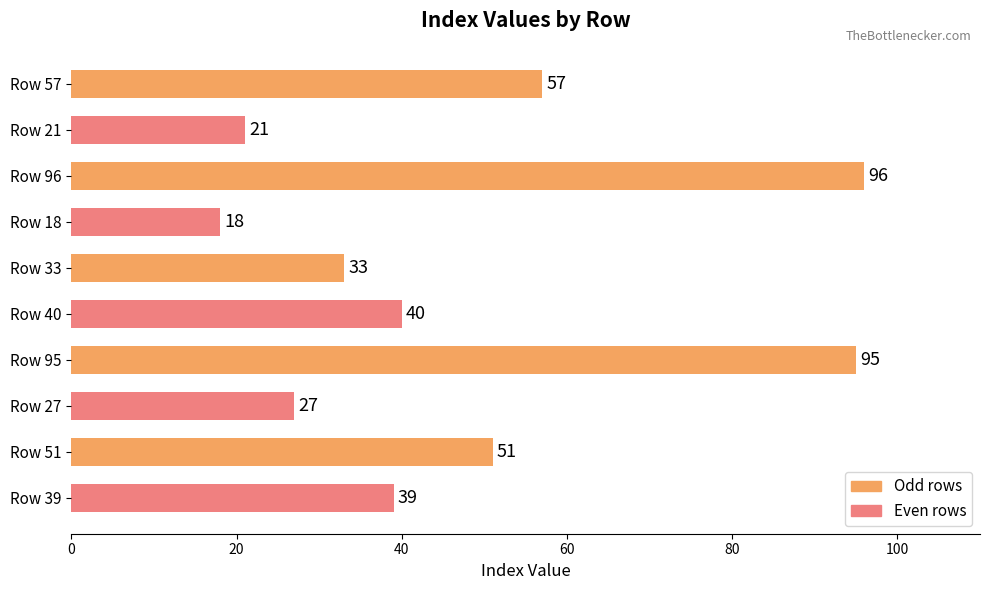

Does the chart contain any negative values?

No